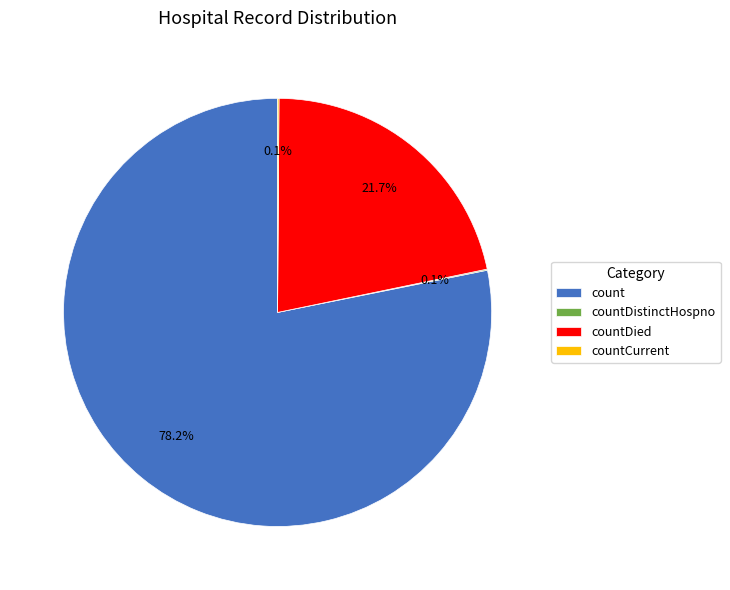

What is the majority slice?

count